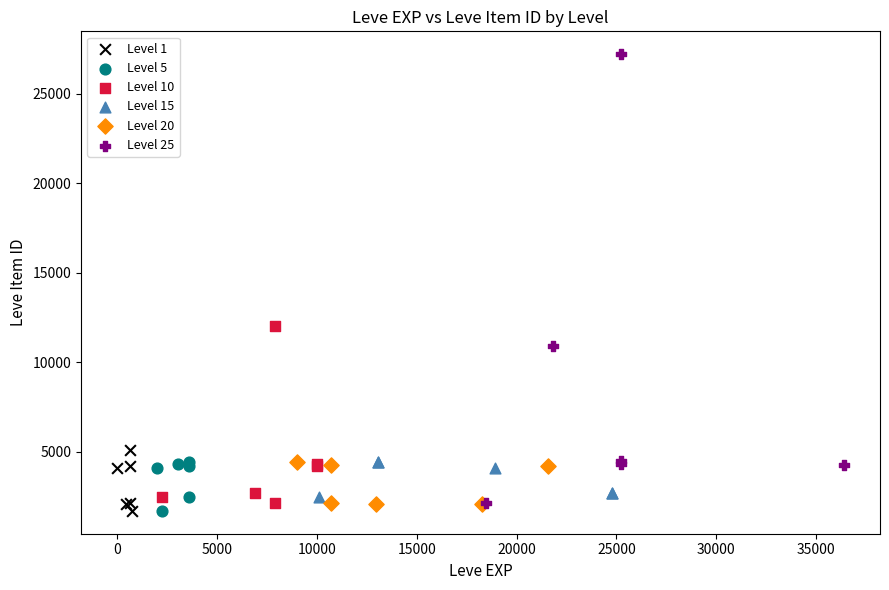

Which series contains the highest Y value?

Level 25